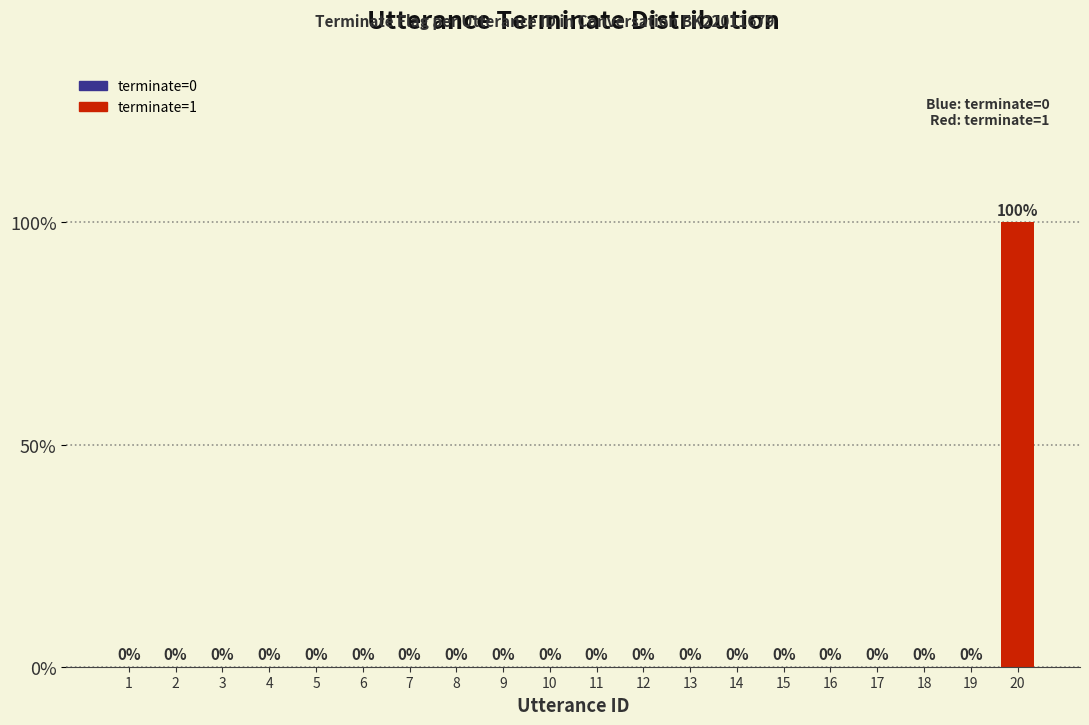

How many positive values are there?

1